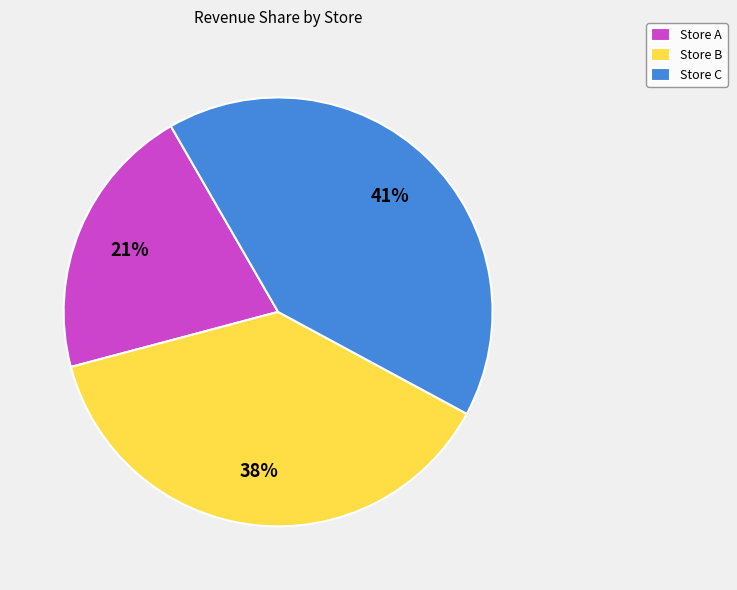

How many segments does this pie chart have?

3